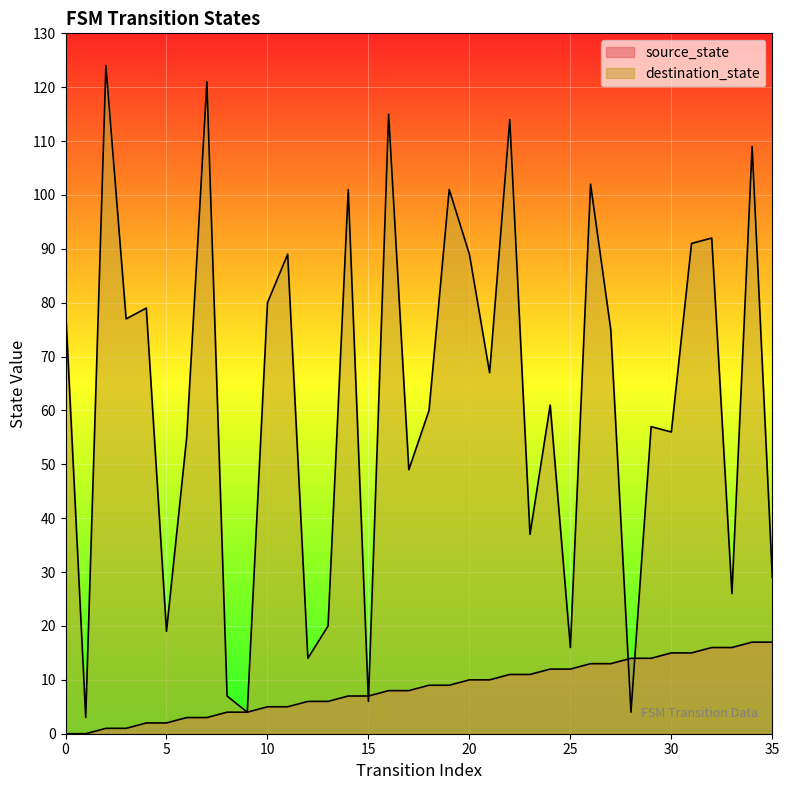

Which series has the largest range (max minus min)?

destination_state